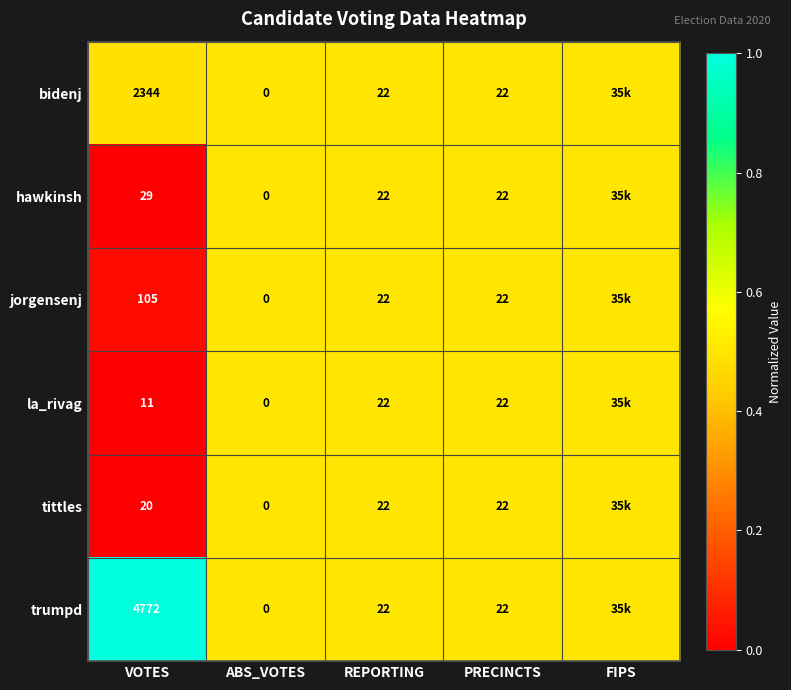

The value of tittles at PRECINCTS is 8.6. True or false?

False